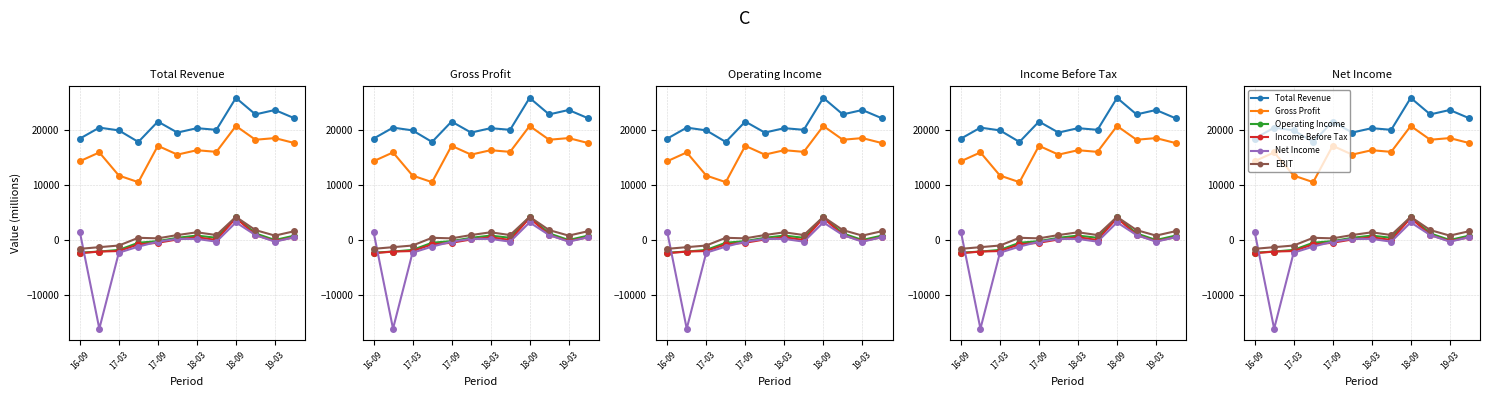

What is the minimum value shown in the chart?

-16100